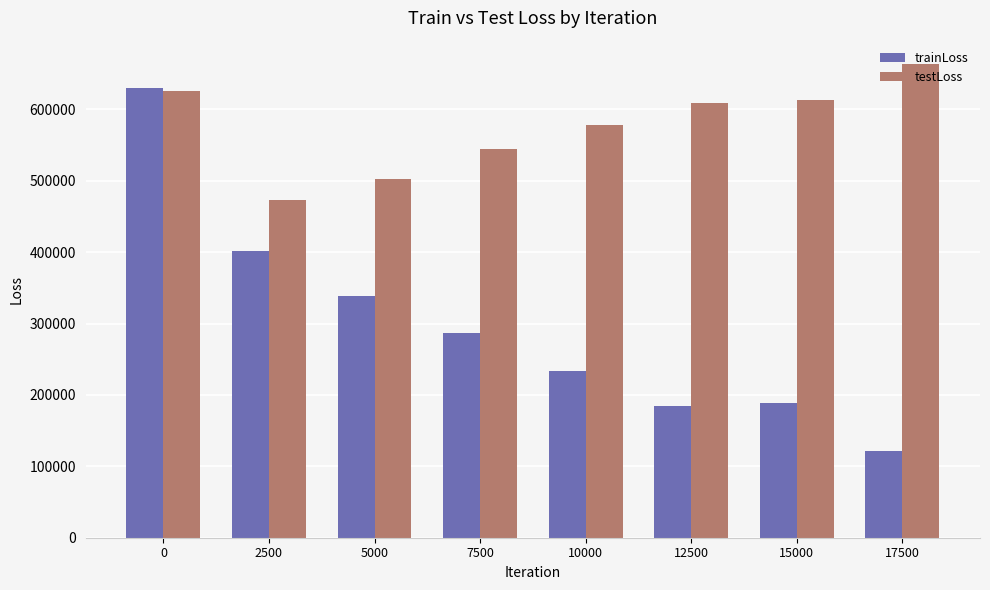

Between 2500 and 15000, which series saw the biggest shift?

trainLoss